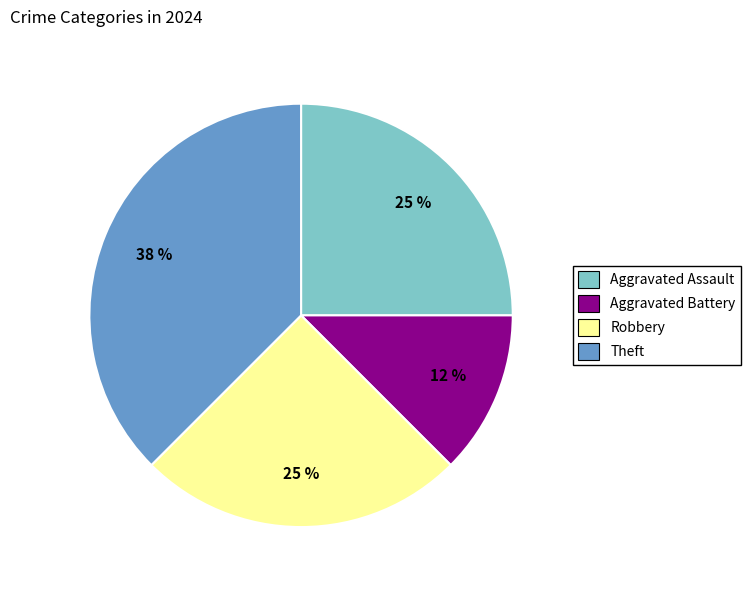

Between Theft and Aggravated Assault, which is larger?

Theft